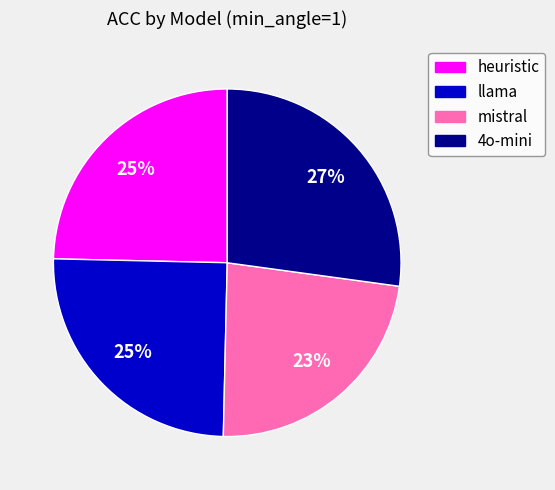

What percentage is the llama slice, to the nearest percent?

25%